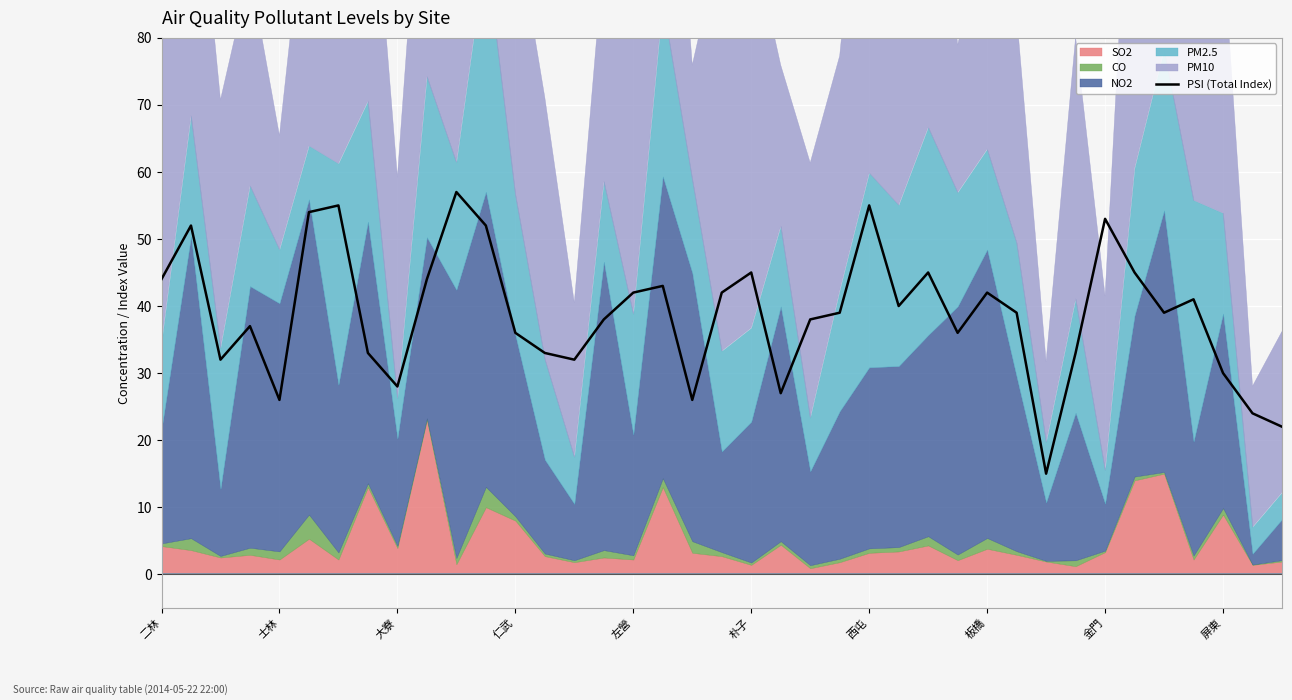

True or false: PSI (Total Index) has a value of 33 at 金門.

False